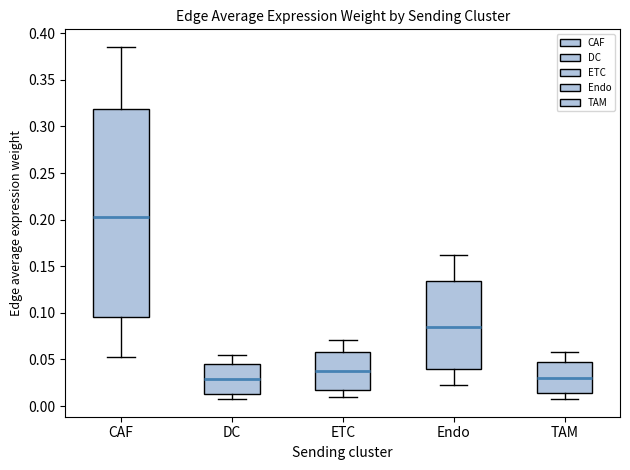

Reading left to right, transcribe this box plot: for each box, give where its median line is, the range the box spans, and where its two whiskers end, as read against the y-axis. The values are not printed on the chart, so give them approximately, as read against the axis.

CAF: median 0.205, box 0.095 to 0.320, whiskers 0.055 to 0.385
DC: median 0.030, box 0.015 to 0.045, whiskers 0.005 to 0.055
ETC: median 0.035, box 0.015 to 0.060, whiskers 0.010 to 0.070
Endo: median 0.085, box 0.040 to 0.135, whiskers 0.020 to 0.160
TAM: median 0.030, box 0.015 to 0.050, whiskers 0.010 to 0.055